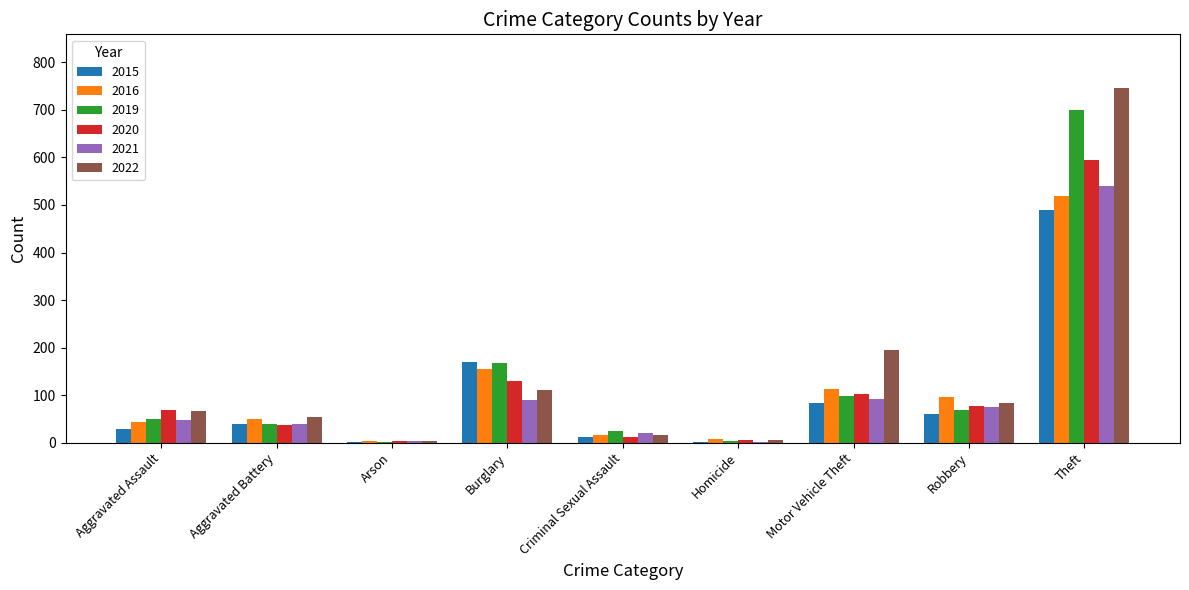

The 2019 series shows 68 at Aggravated Battery. True or false?

False